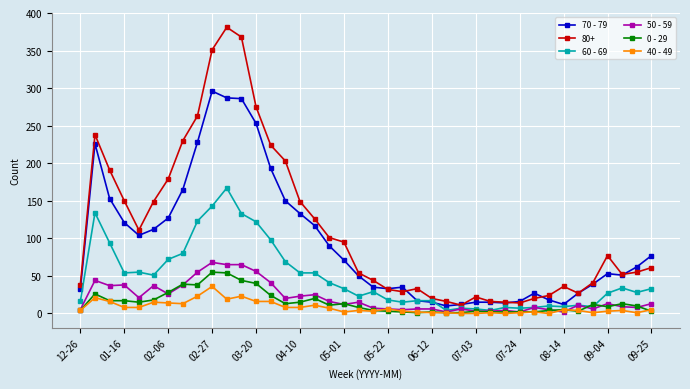

True or false: 50 - 59 has more than 2 interior local peaks.

True